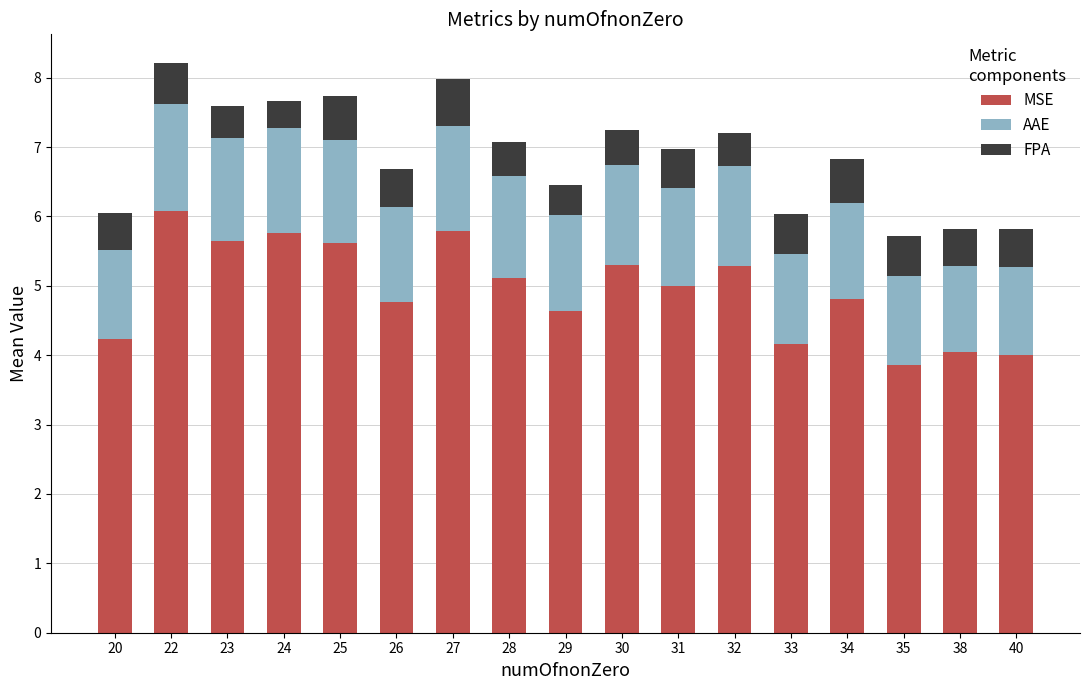

Is it true that MSE equals 7.0 at 40?

False